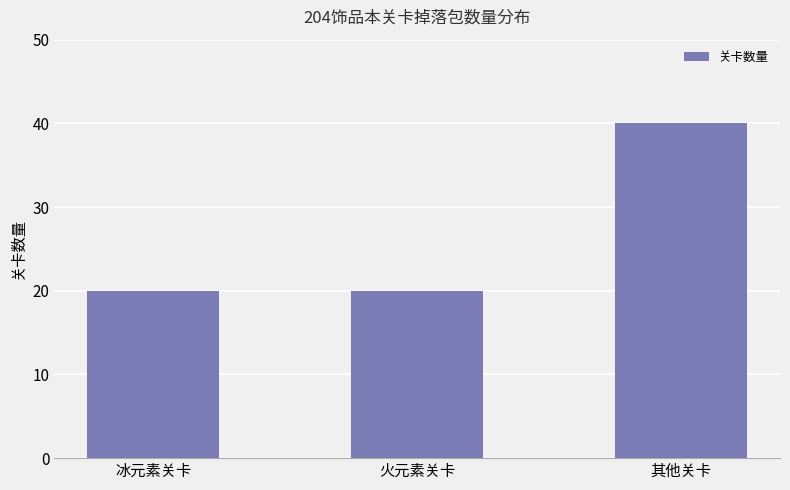

Is it true that the value at 冰元素关卡 is 20?

True